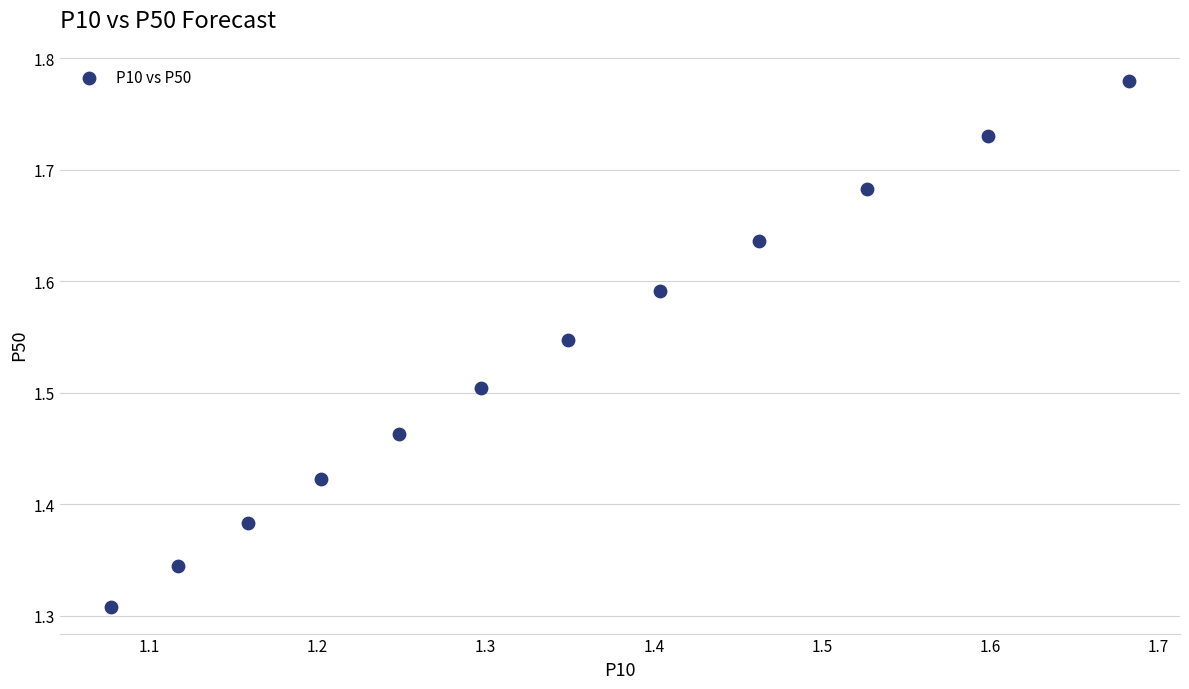

What is the range of X values (max minus min)?

0.6